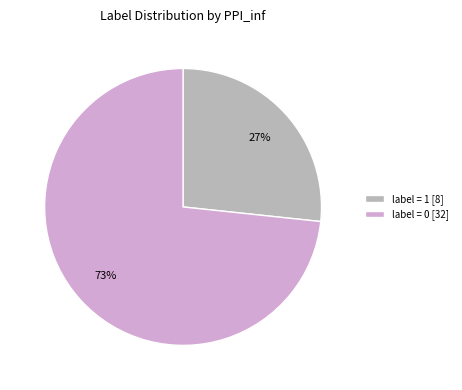

Rank the categories by value from lowest to highest.

label = 1 [8], label = 0 [32]